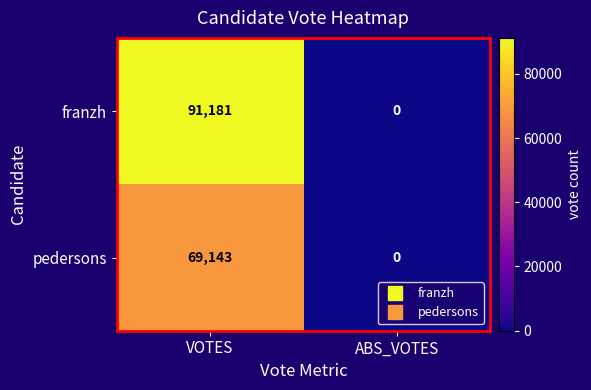

How many series are shown in this chart?

2